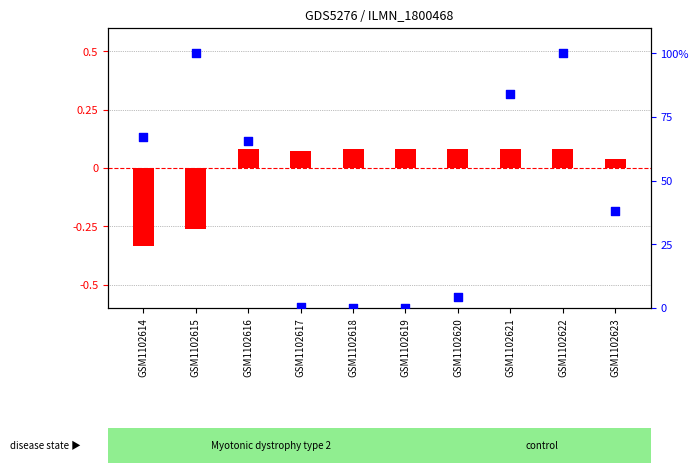

Is the value of transformed count at GSM1102615 greater than the value of percentile rank within the sample at GSM1102618?

No